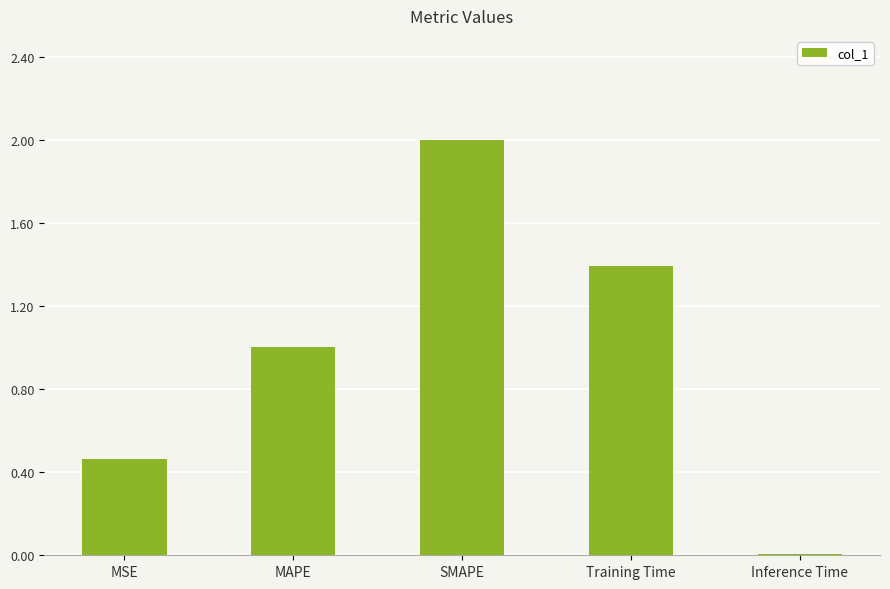

What is the greatest value displayed?

2.0